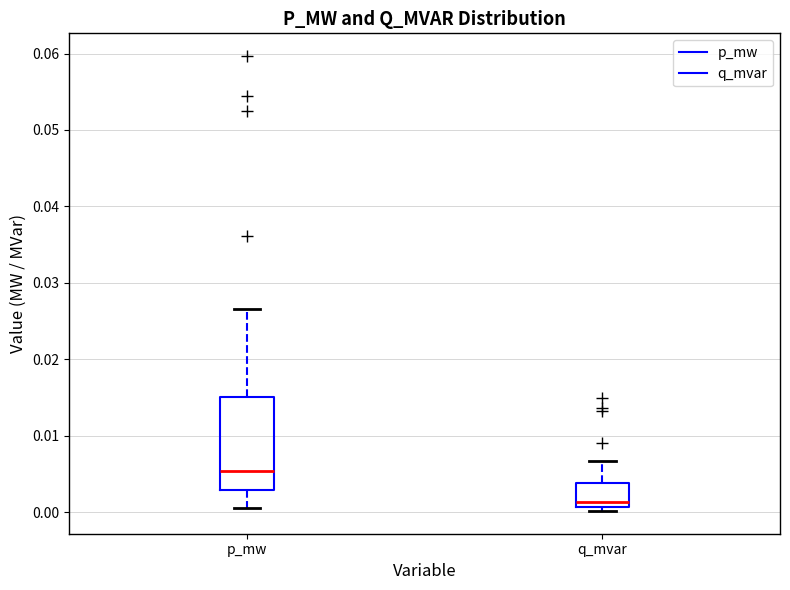

Comparing the boxes themselves (not the whiskers), which one is the tallest?

p_mw